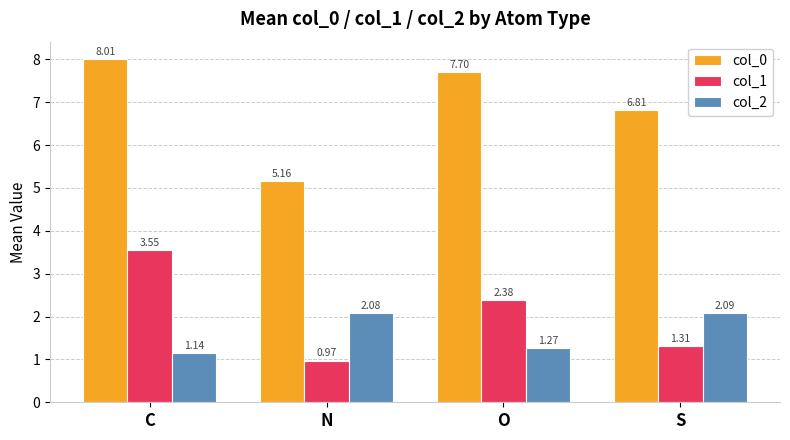

What is the difference between the col_1 values at N and C?

2.6